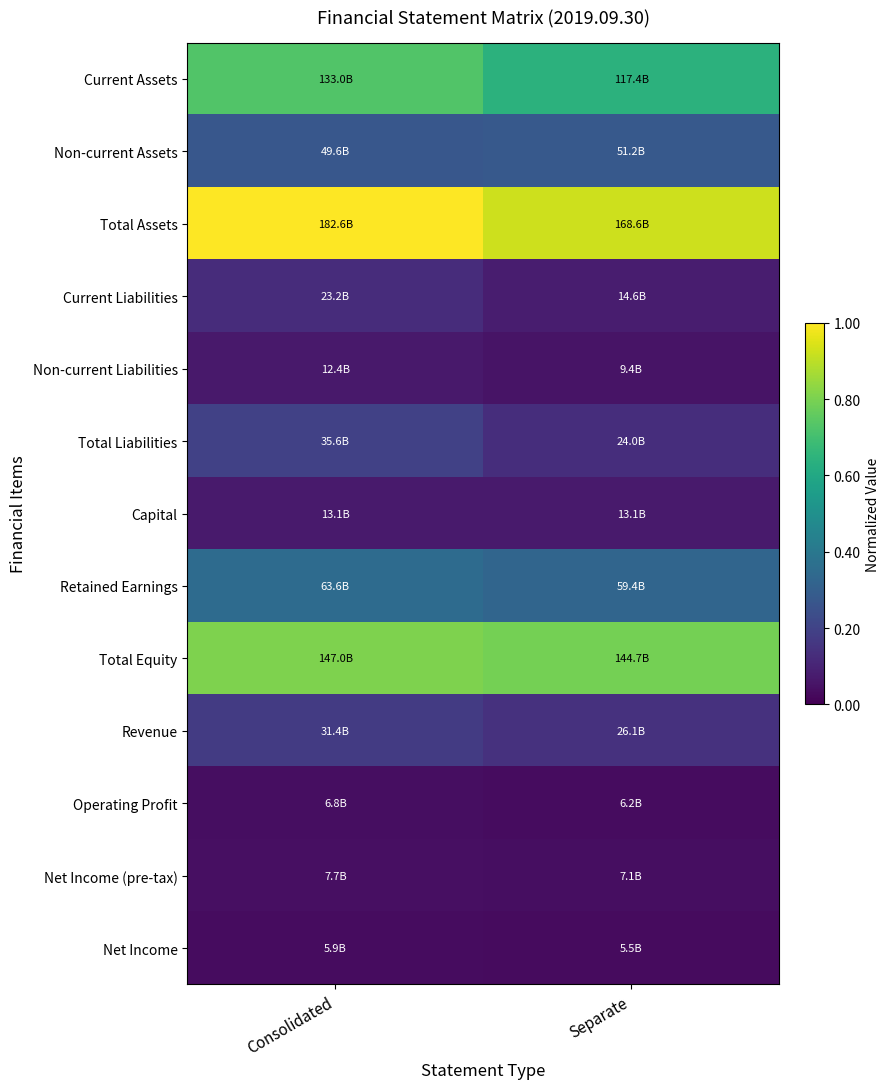

How many series are shown in this chart?

13